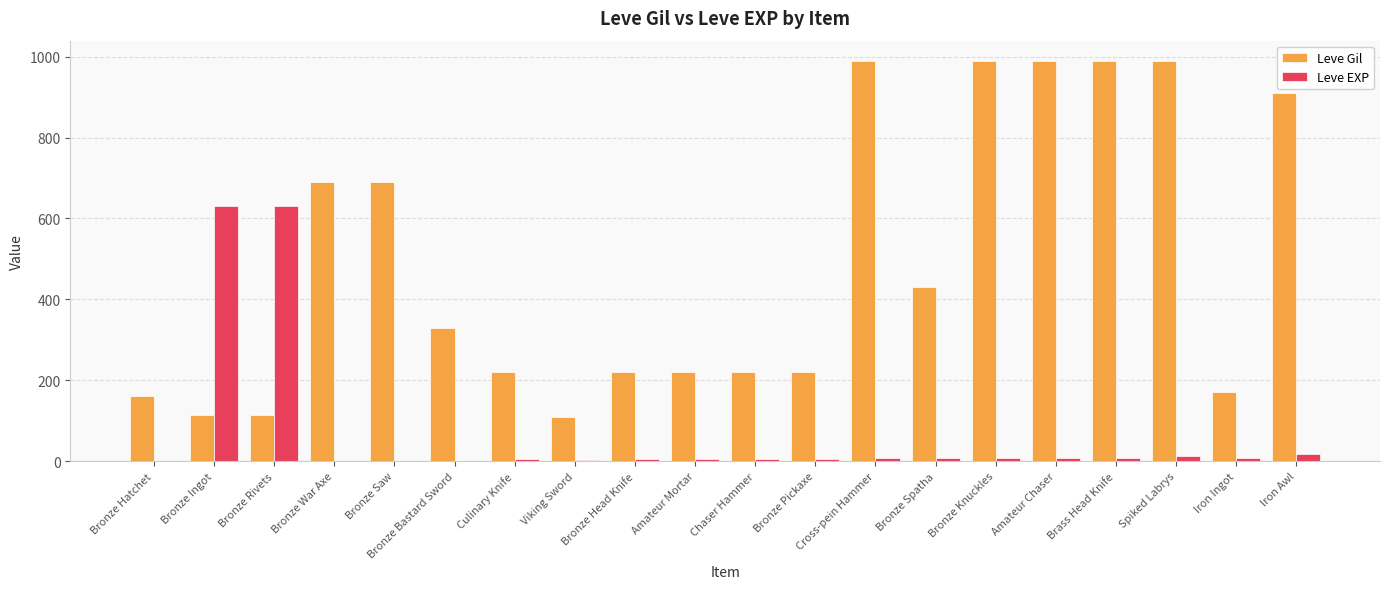

Is the value of Leve EXP at Viking Sword greater than the value of Leve Gil at Amateur Mortar?

No